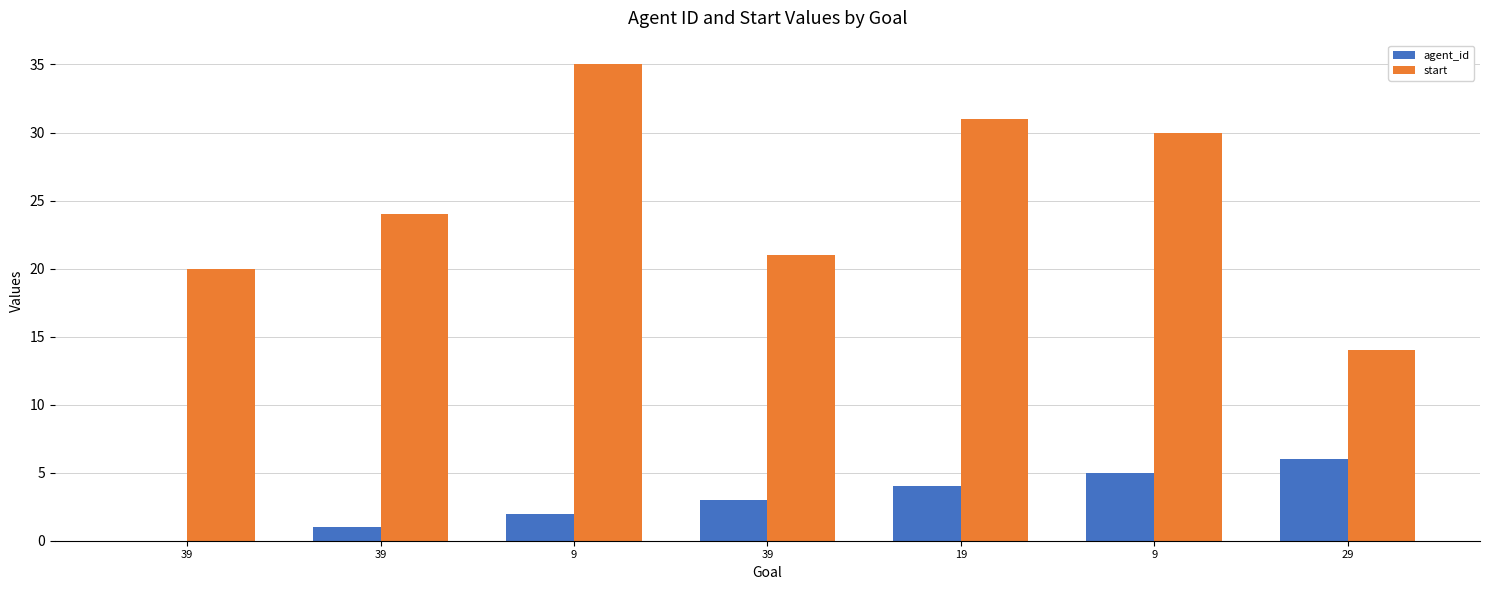

Are the bars grouped side by side (vs. stacked)?

Yes